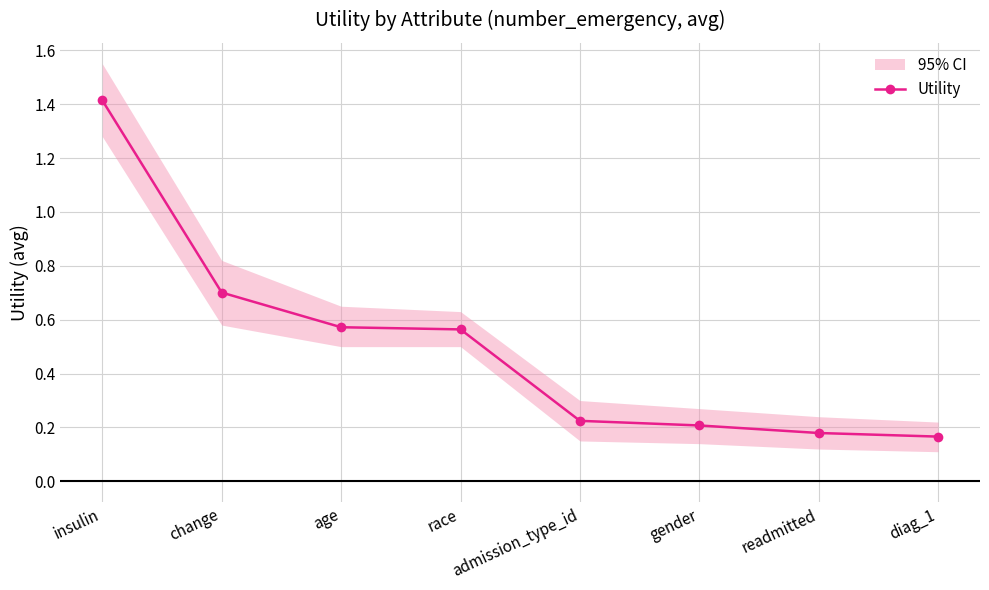

What is the average value?

0.5